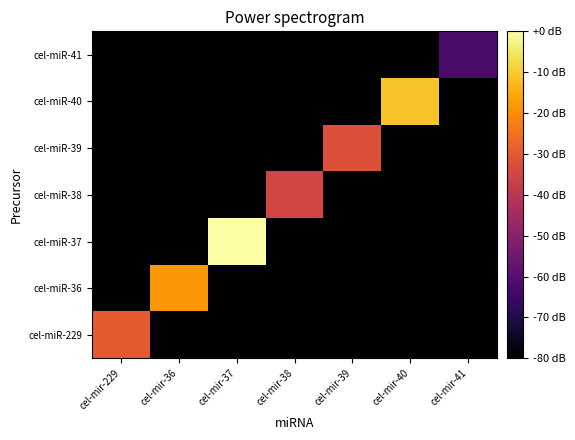

At cel-mir-41, list the series in order from smallest to largest.

cel-miR-38, cel-miR-39, cel-miR-229, cel-miR-36, cel-miR-40, cel-miR-37, cel-miR-41